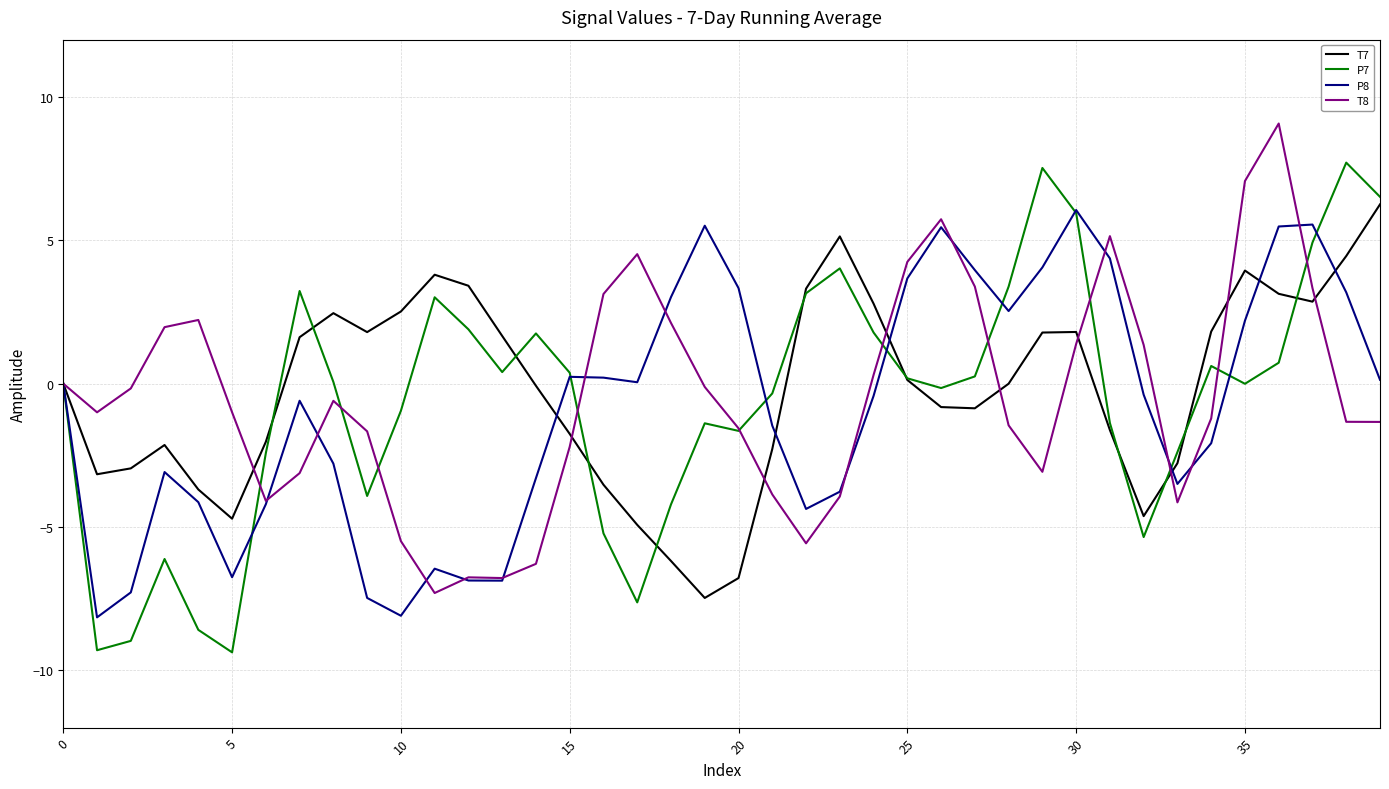

What is the greatest value displayed?

9.1